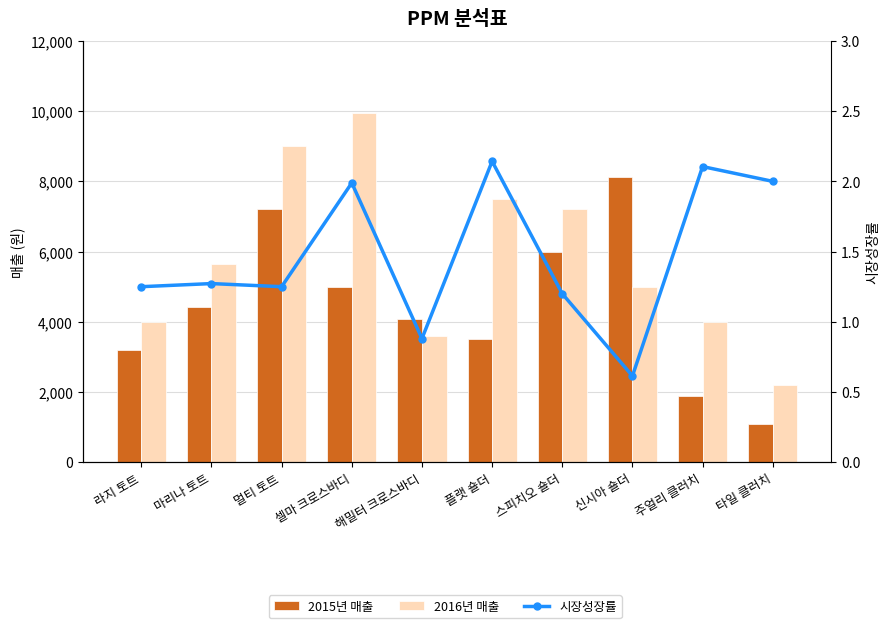

What value does the 2016년 매출 series have at 타일 클러치?

2200.0